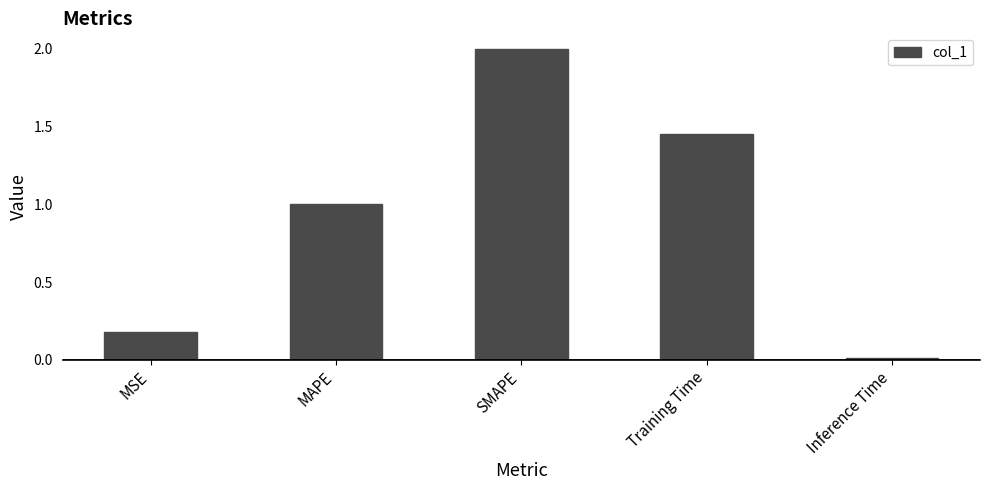

True or false: the data shows 2.0 at SMAPE.

True